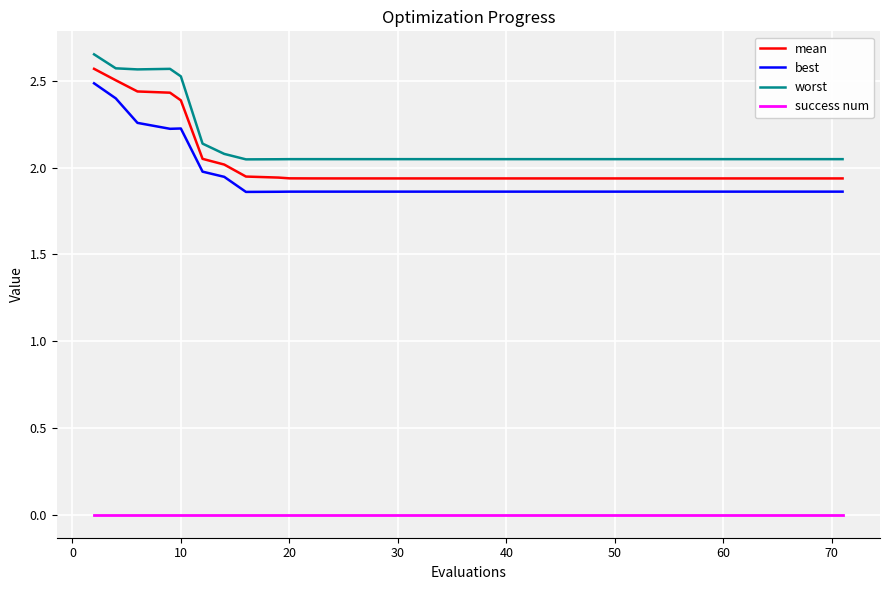

True or false: best and mean cross at least once.

False